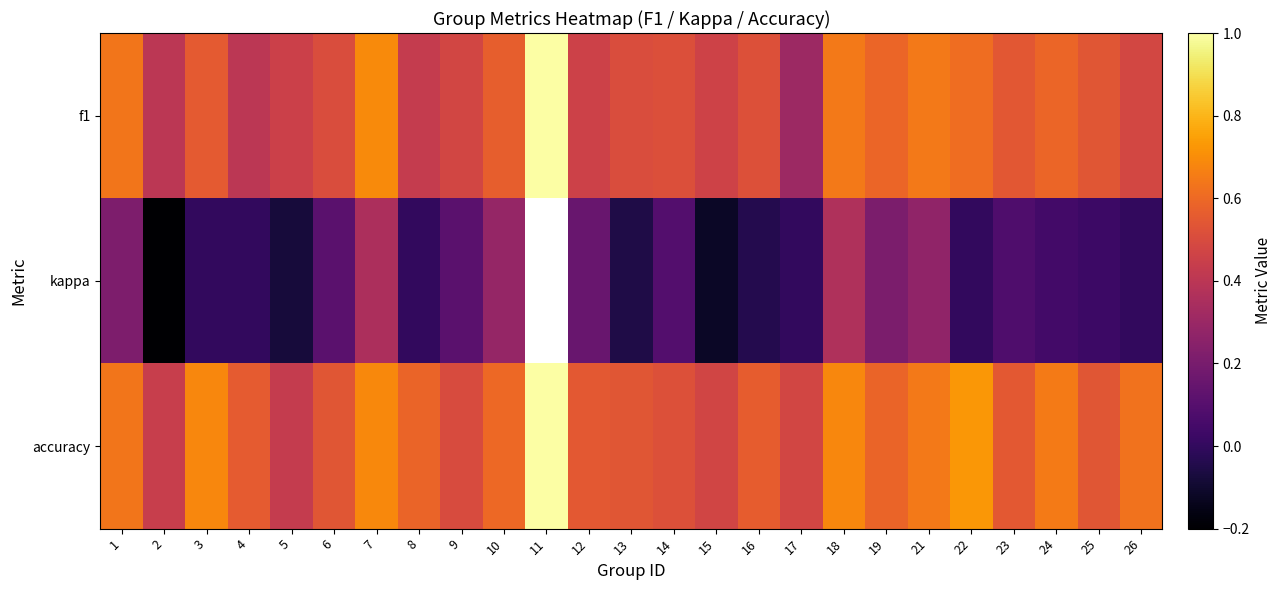

At which category does the chart reach its peak across all series?

11